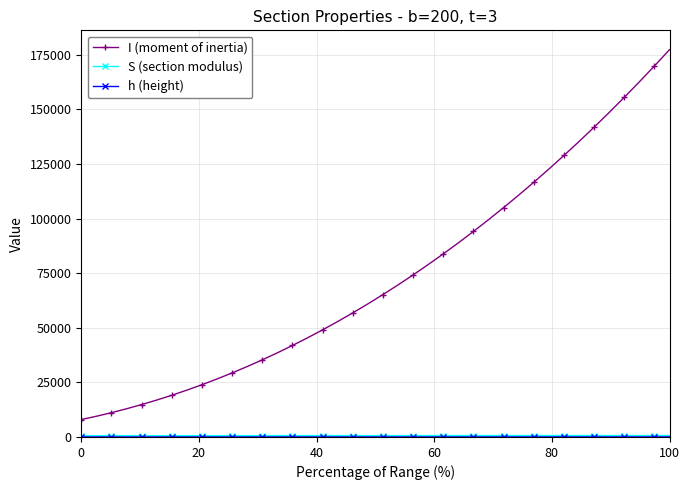

Which series has the largest total across all categories?

I (moment of inertia)